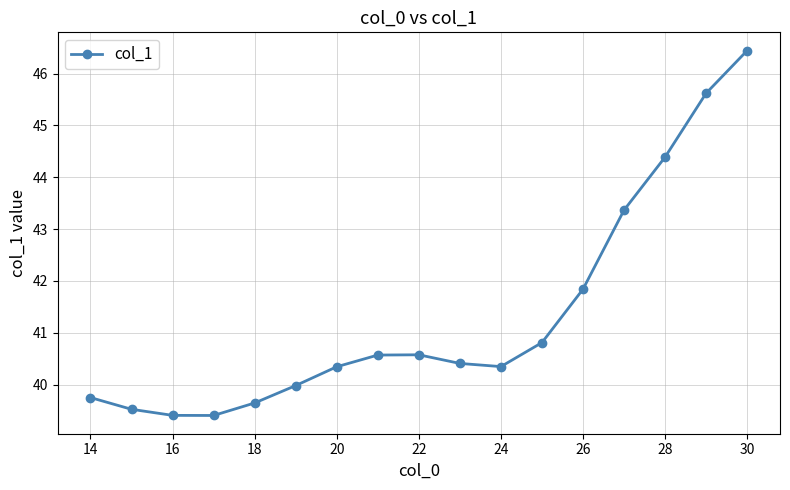

Reading left to right, transcribe all the data shown in this chart.

39.8	39.5	39.4	39.4	39.6	40.0	40.3	40.6	40.6	40.4	40.3	40.8	41.8	43.4	44.4	45.6	46.4